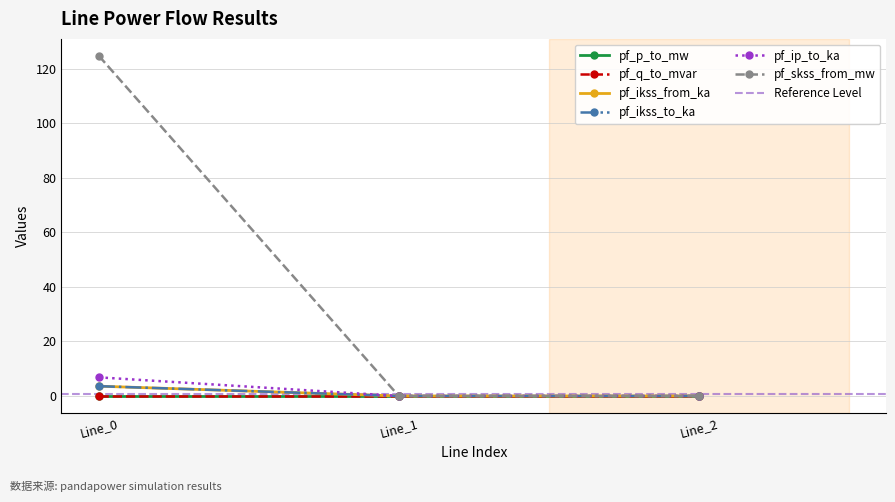

How many lines are shown in the chart?

6